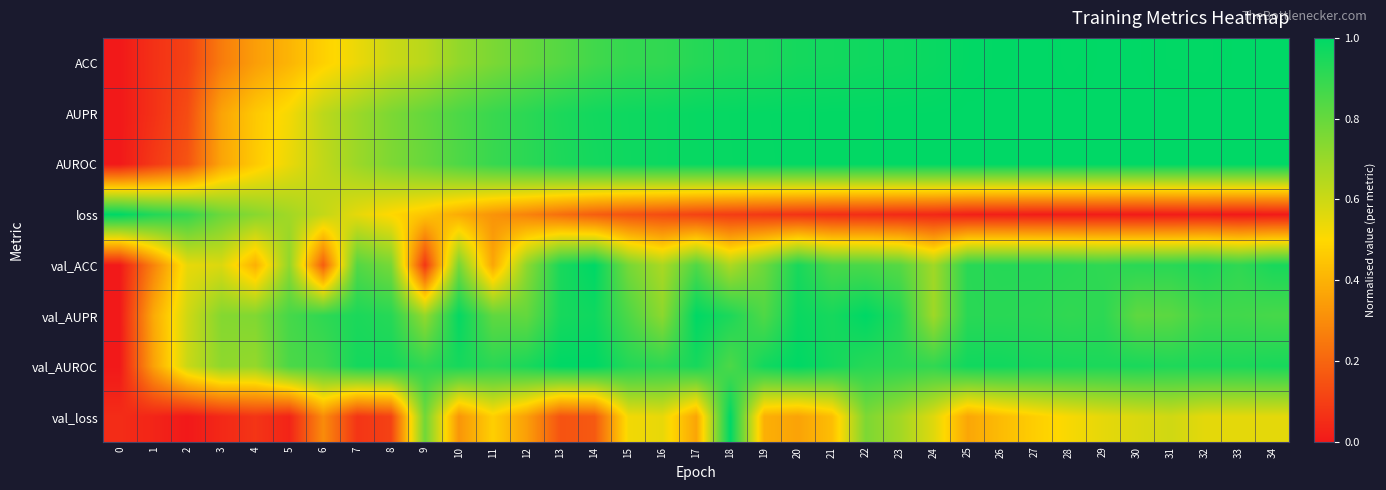

How many distinct data groups are displayed?

8